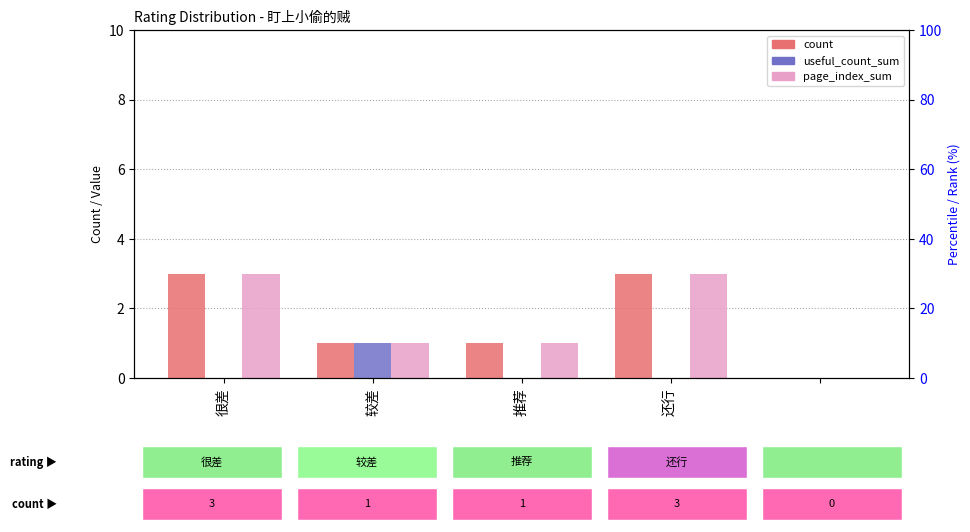

How many count values are between 1 and 3?

4